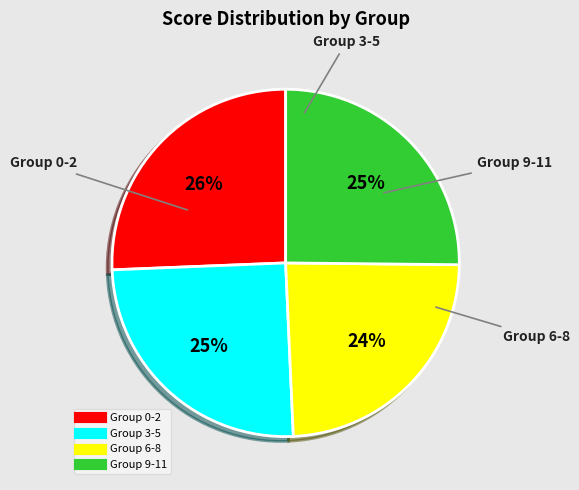

To the nearest percent, what is the difference between the largest and smallest slice percentages?

2%